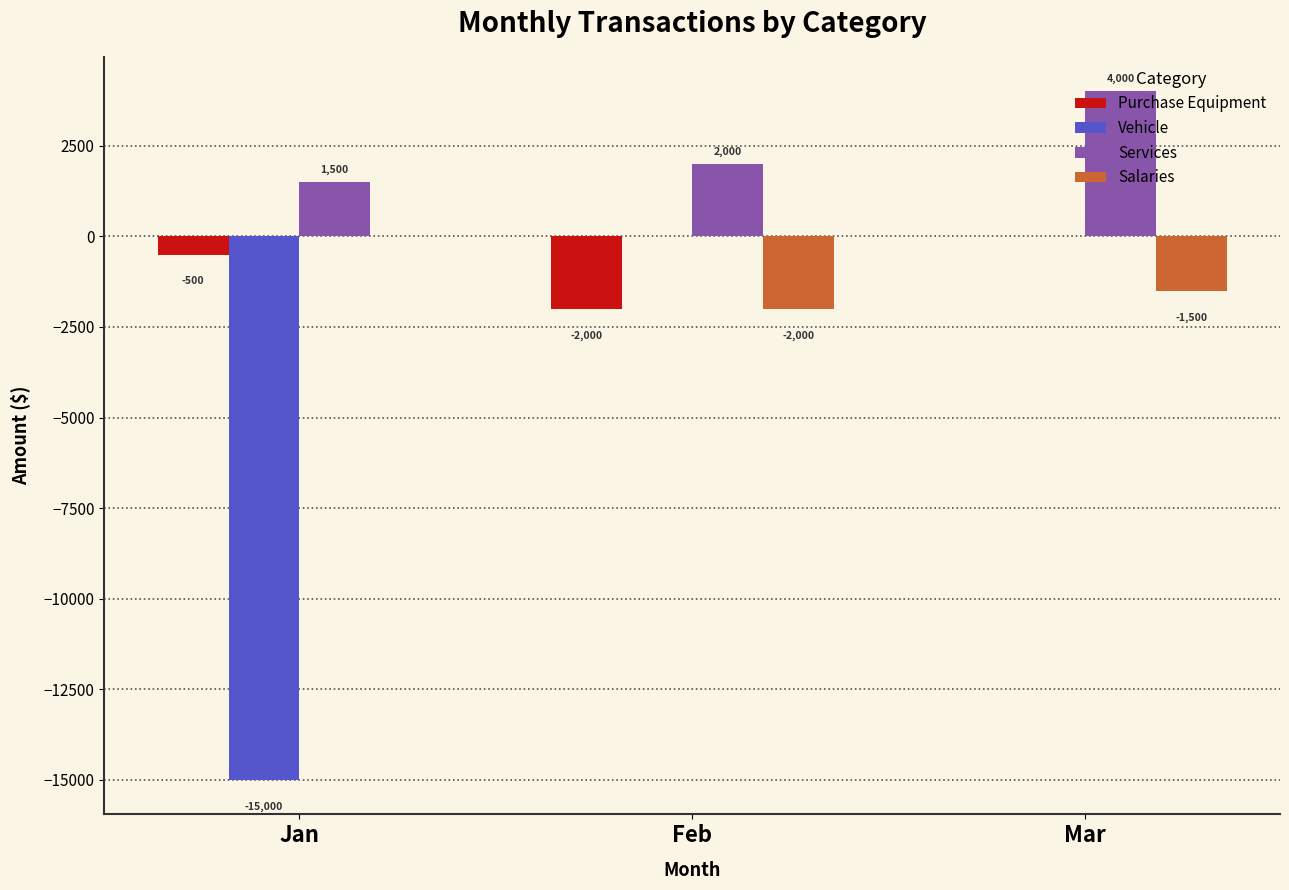

Where is Vehicle nearest to the value -7500?

Jan